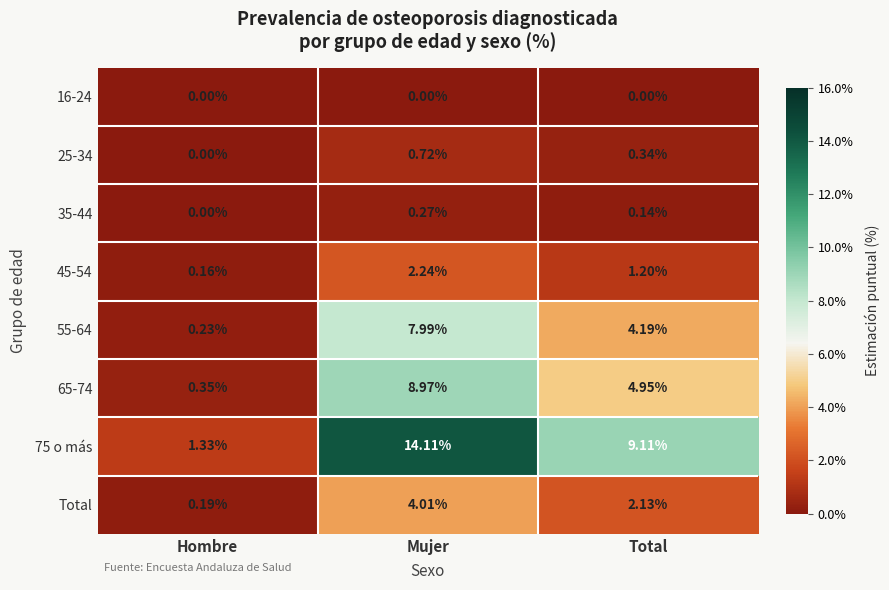

Where is 45-54 nearest to the value 1?

Total